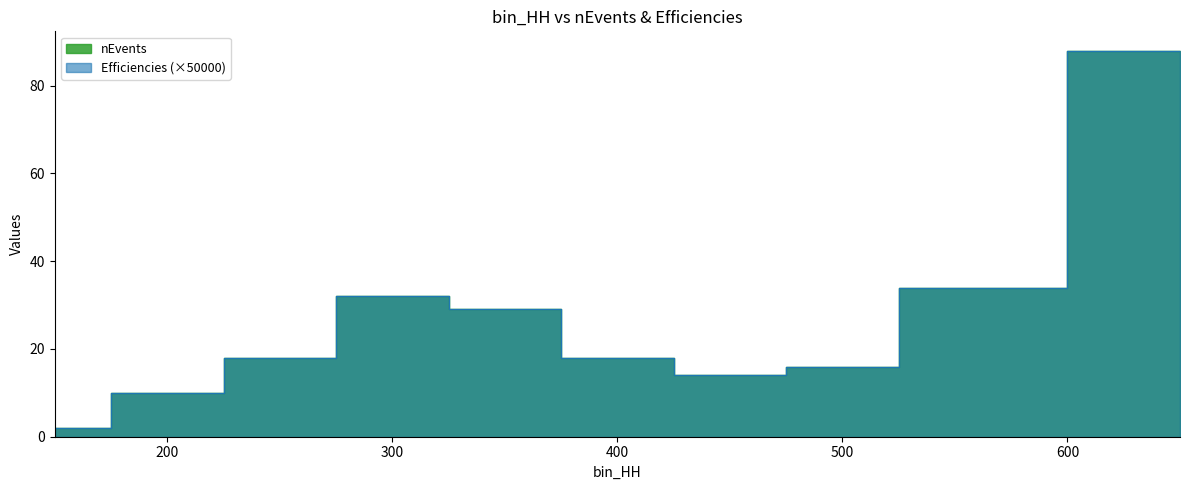

Where is the first local minimum for Efficiencies?

450